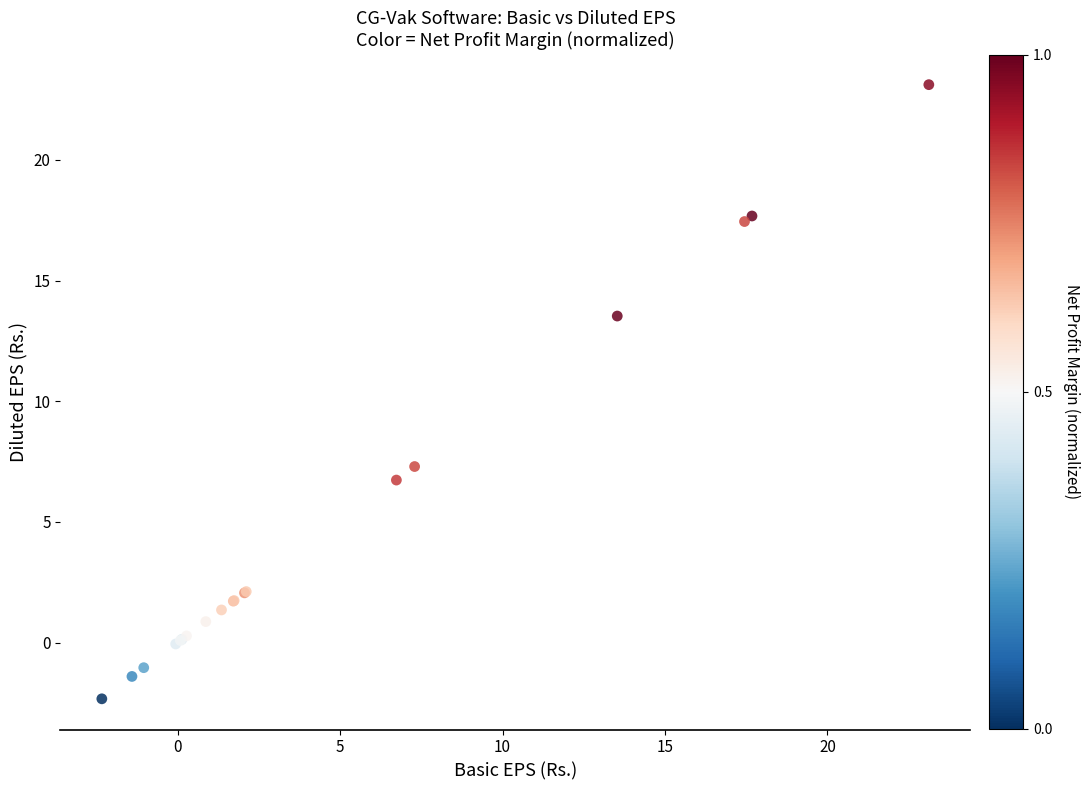

What Y value in the scatter plot is closest to 10?

7.3